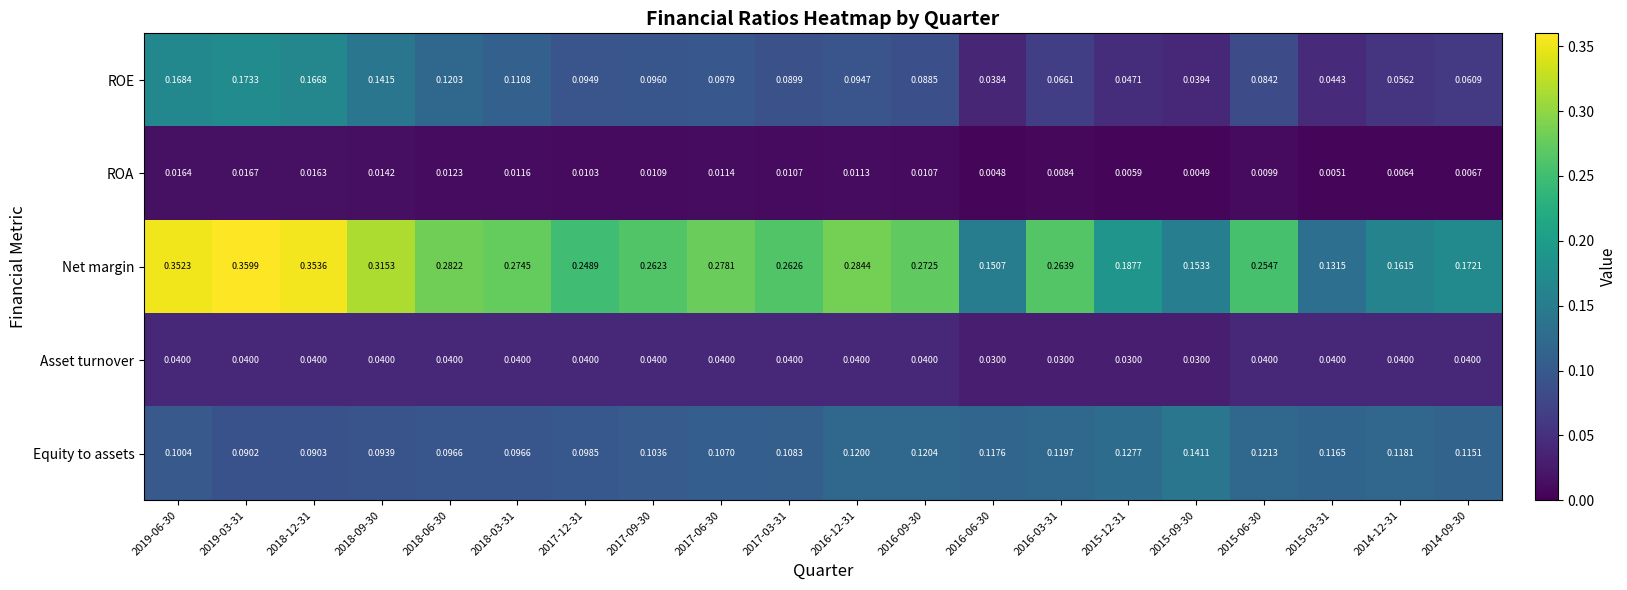

Which series has the largest range (max minus min)?

Net margin